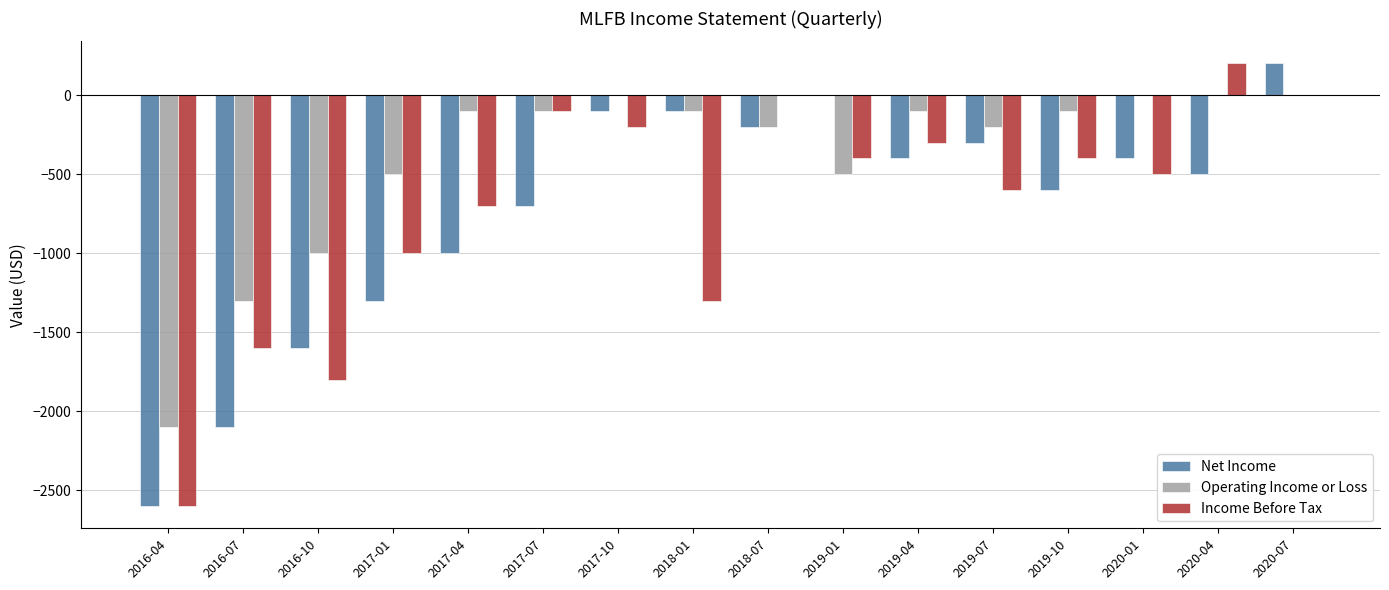

Read the Income Before Tax value at 2017-07.

-100